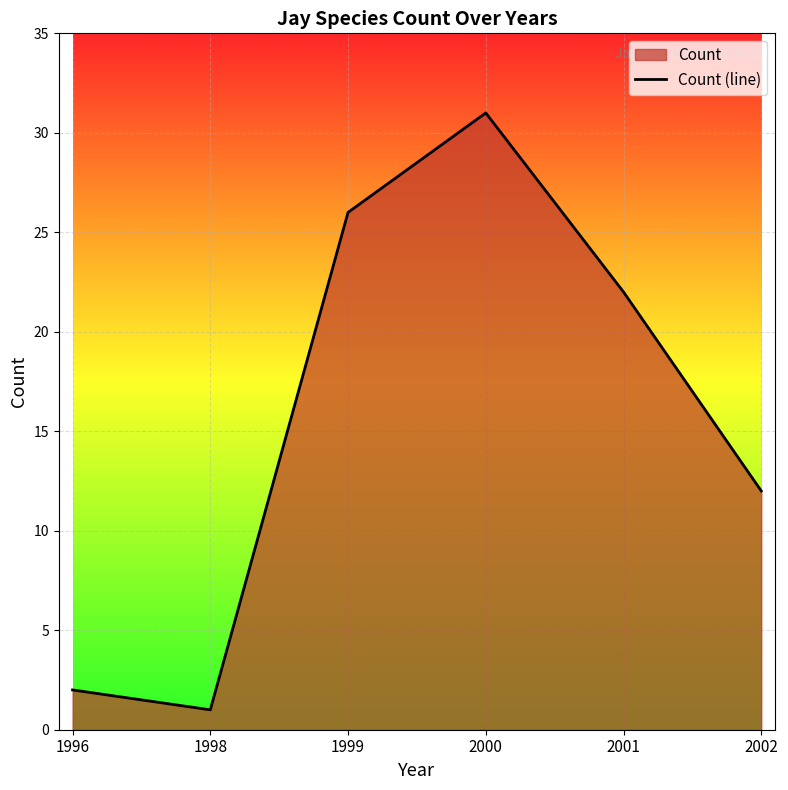

Where does the data first go above 22?

1999